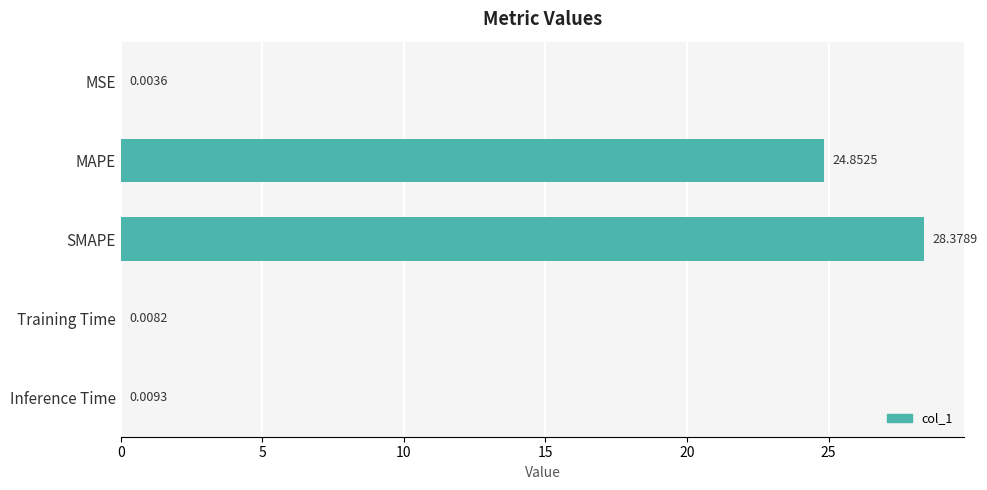

What is the change in value from MSE to SMAPE?

+28.4